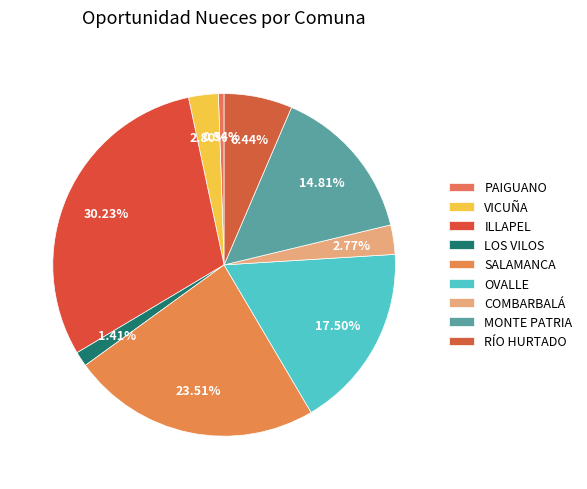

Which category has the biggest portion of the pie?

ILLAPEL